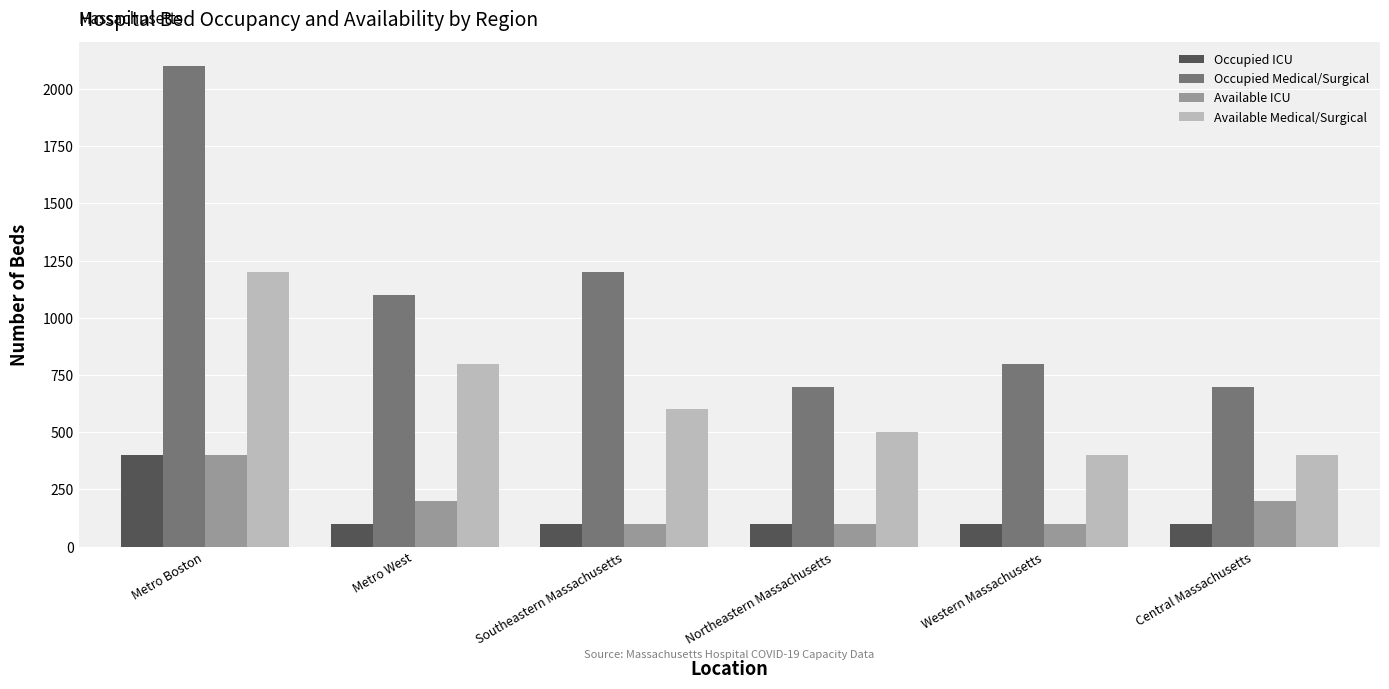

What is the sum of the Available Medical/Surgical values at Southeastern Massachusetts and Central Massachusetts?

1000